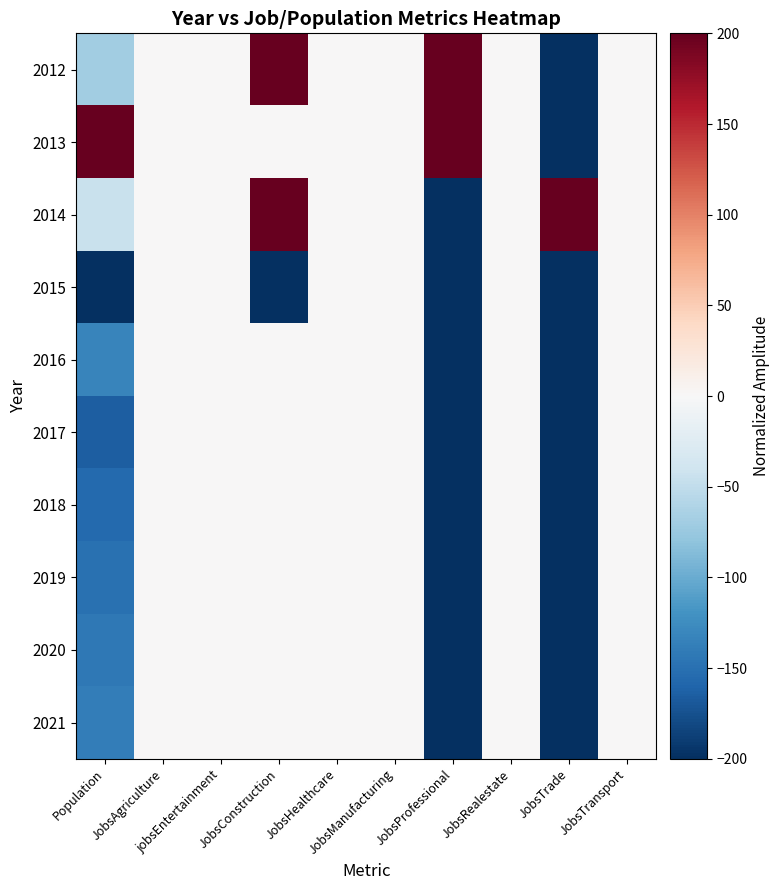

Reading left to right, transcribe all the data shown in this chart.

2012: Population=-69.9	JobsAgriculture=0.0	jobsEntertainment=0.0	JobsConstruction=200.0	JobsHealthcare=0.0	JobsManufacturing=0.0	JobsProfessional=200.0	JobsRealestate=0.0	JobsTrade=-200.0	JobsTransport=0.0
2013: Population=200.0	JobsAgriculture=0.0	jobsEntertainment=0.0	JobsConstruction=0.0	JobsHealthcare=0.0	JobsManufacturing=0.0	JobsProfessional=200.0	JobsRealestate=0.0	JobsTrade=-200.0	JobsTransport=0.0
2014: Population=-44.7	JobsAgriculture=0.0	jobsEntertainment=0.0	JobsConstruction=200.0	JobsHealthcare=0.0	JobsManufacturing=0.0	JobsProfessional=-200.0	JobsRealestate=0.0	JobsTrade=200.0	JobsTransport=0.0
2015: Population=-200.0	JobsAgriculture=0.0	jobsEntertainment=0.0	JobsConstruction=-200.0	JobsHealthcare=0.0	JobsManufacturing=0.0	JobsProfessional=-200.0	JobsRealestate=0.0	JobsTrade=-200.0	JobsTransport=0.0
2016: Population=-132.0	JobsAgriculture=0.0	jobsEntertainment=0.0	JobsConstruction=0.0	JobsHealthcare=0.0	JobsManufacturing=0.0	JobsProfessional=-200.0	JobsRealestate=0.0	JobsTrade=-200.0	JobsTransport=0.0
2017: Population=-165.0	JobsAgriculture=0.0	jobsEntertainment=0.0	JobsConstruction=0.0	JobsHealthcare=0.0	JobsManufacturing=0.0	JobsProfessional=-200.0	JobsRealestate=0.0	JobsTrade=-200.0	JobsTransport=0.0
2018: Population=-155.3	JobsAgriculture=0.0	jobsEntertainment=0.0	JobsConstruction=0.0	JobsHealthcare=0.0	JobsManufacturing=0.0	JobsProfessional=-200.0	JobsRealestate=0.0	JobsTrade=-200.0	JobsTransport=0.0
2019: Population=-149.5	JobsAgriculture=0.0	jobsEntertainment=0.0	JobsConstruction=0.0	JobsHealthcare=0.0	JobsManufacturing=0.0	JobsProfessional=-200.0	JobsRealestate=0.0	JobsTrade=-200.0	JobsTransport=0.0
2020: Population=-143.7	JobsAgriculture=0.0	jobsEntertainment=0.0	JobsConstruction=0.0	JobsHealthcare=0.0	JobsManufacturing=0.0	JobsProfessional=-200.0	JobsRealestate=0.0	JobsTrade=-200.0	JobsTransport=0.0
2021: Population=-137.9	JobsAgriculture=0.0	jobsEntertainment=0.0	JobsConstruction=0.0	JobsHealthcare=0.0	JobsManufacturing=0.0	JobsProfessional=-200.0	JobsRealestate=0.0	JobsTrade=-200.0	JobsTransport=0.0